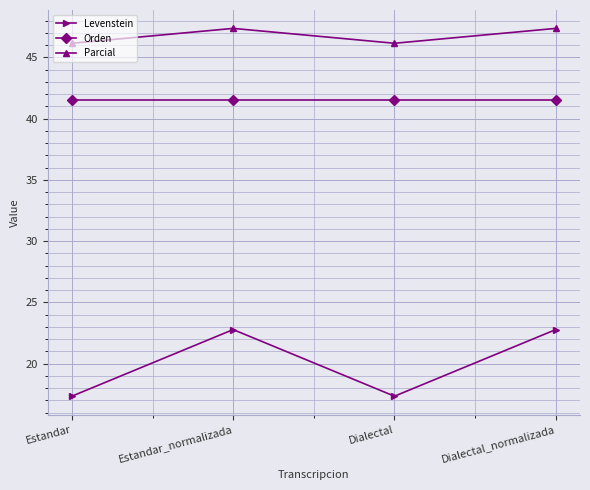

Which series has the largest range (max minus min)?

Levenstein